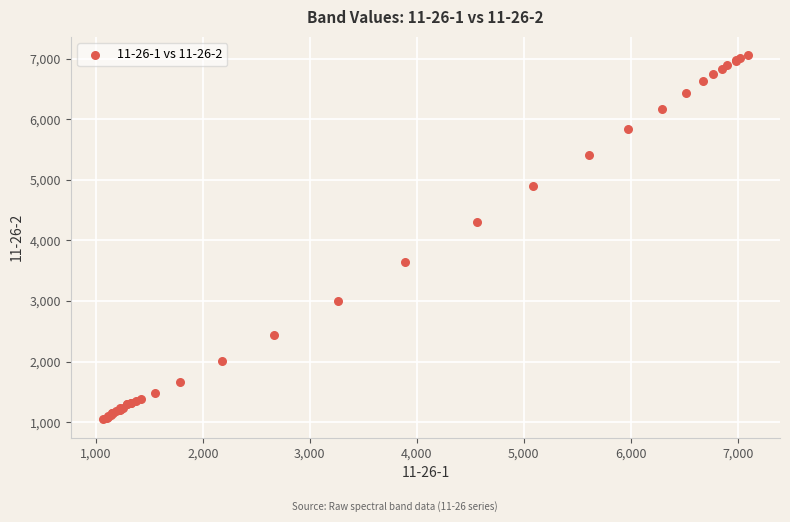

What Y value in the scatter plot is closest to 4053?

4297.7